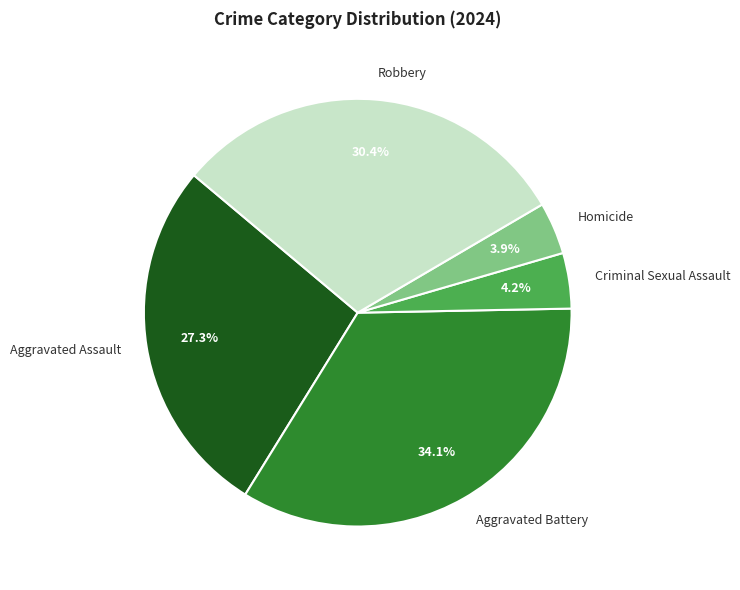

What percentage do Robbery and Criminal Sexual Assault together represent?

34.6%